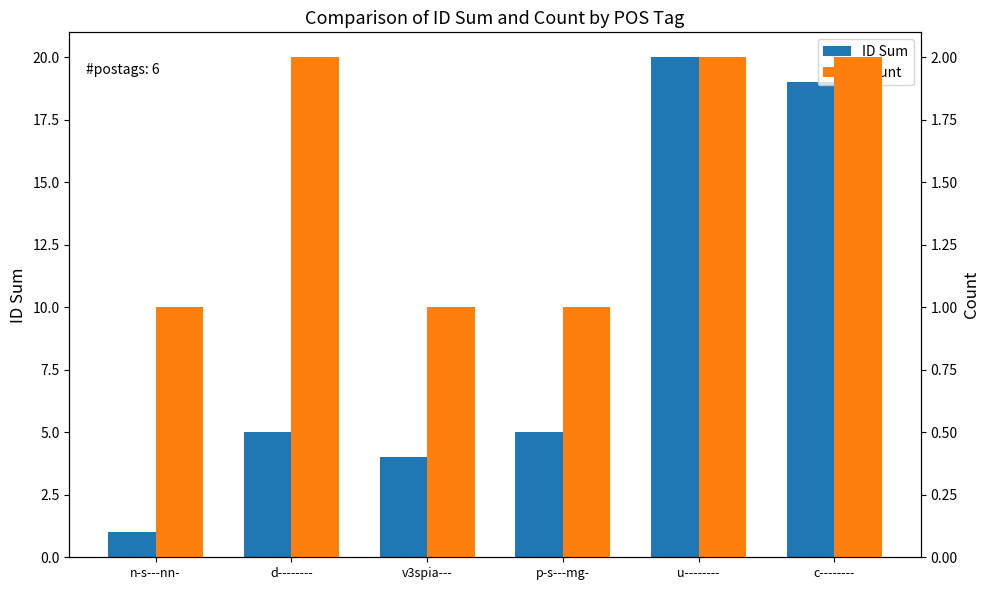

What is the difference between the second highest and second lowest values in the ID Sum series?

15